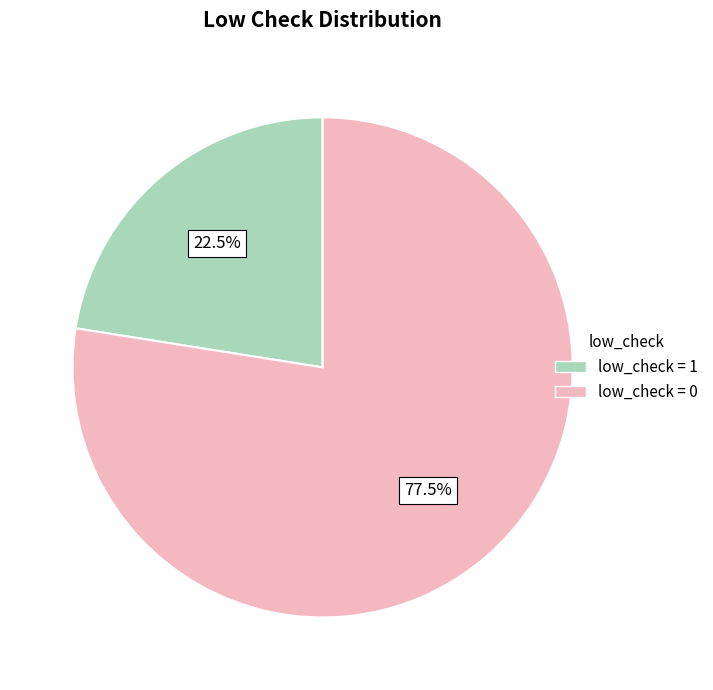

Does any single category account for the majority?

Yes